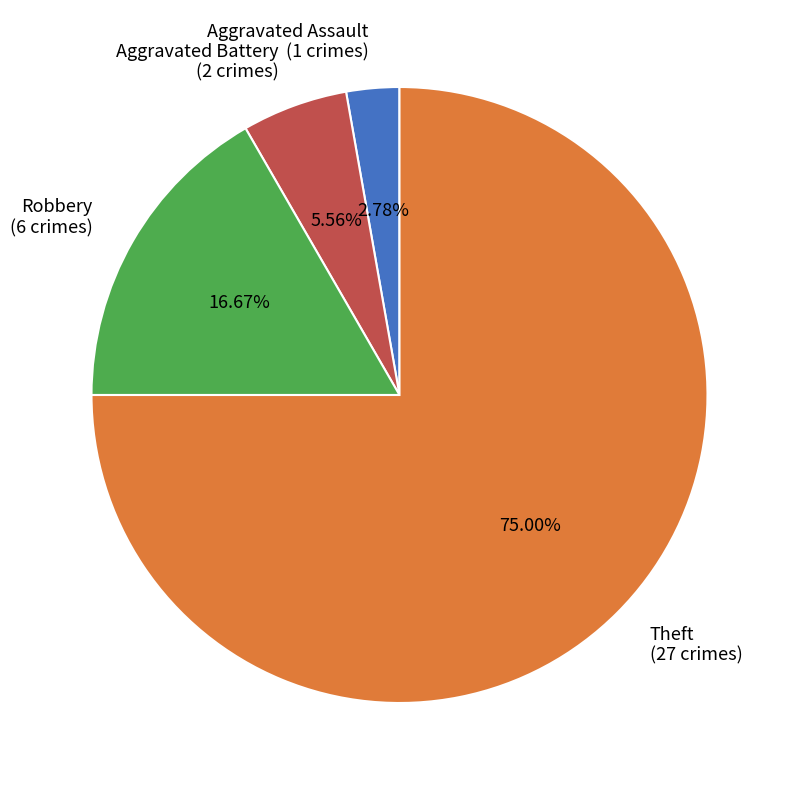

To the nearest percent, what percentage of the pie is Robbery?

17%